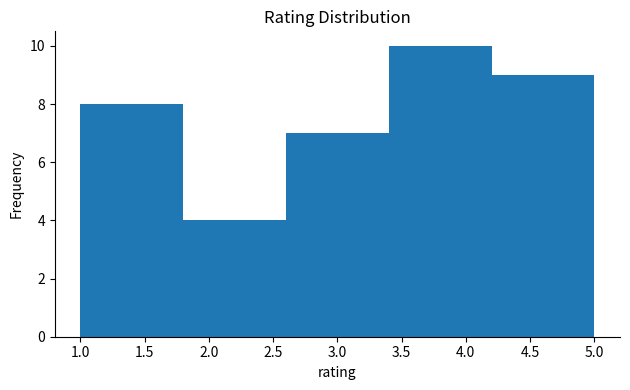

What is the height of the bar covering 4.2 to 5.0 on the x-axis? The values are not printed on the chart, so give them approximately, as read against the axis.

9